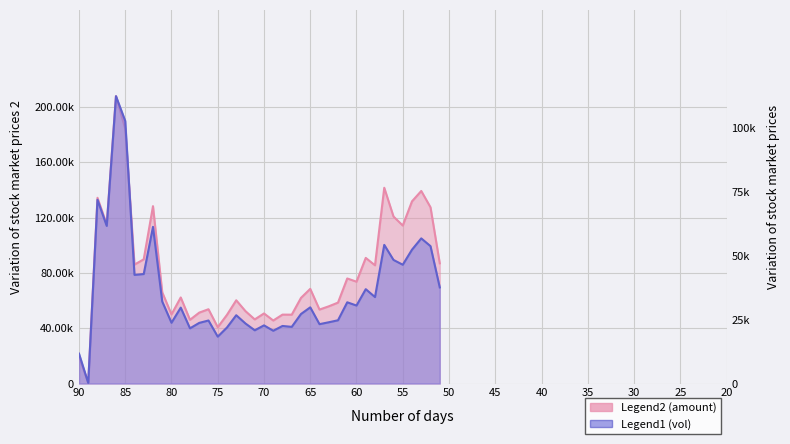

What is the sum of all amount values?

3226491.3